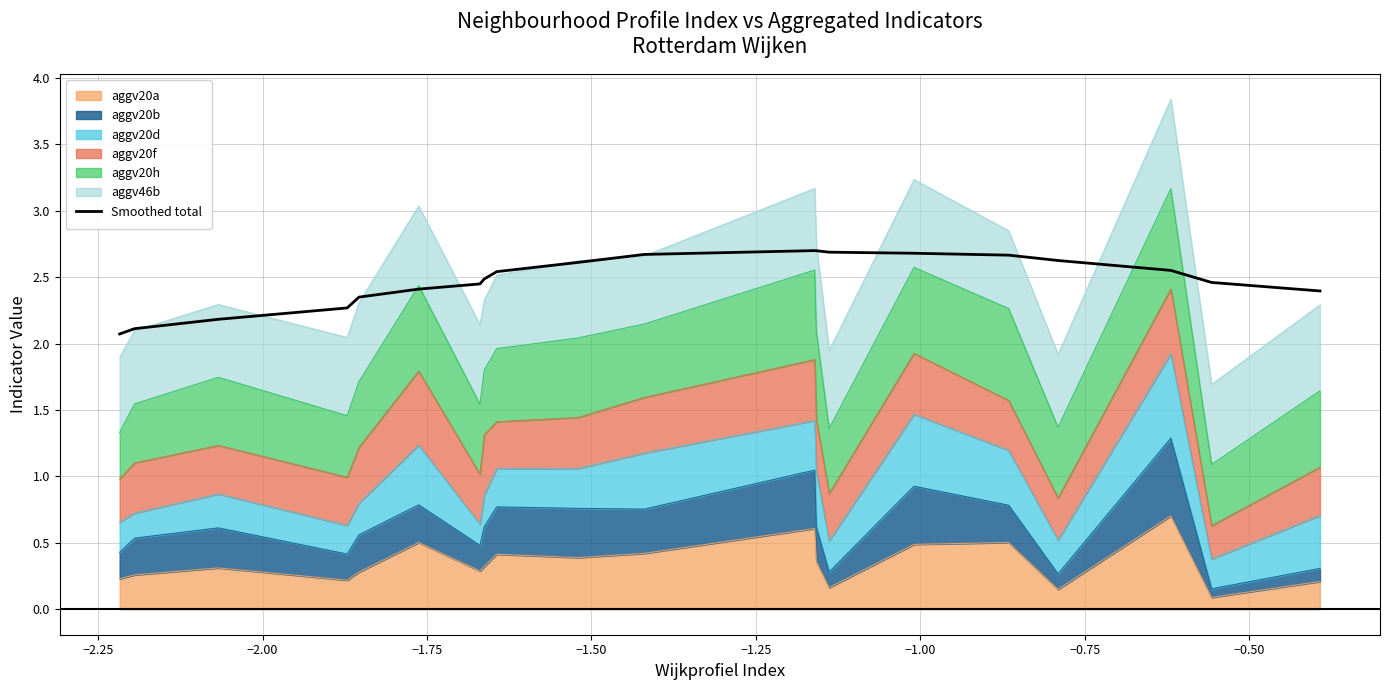

What is the value of the 4th point from the left?

2.3